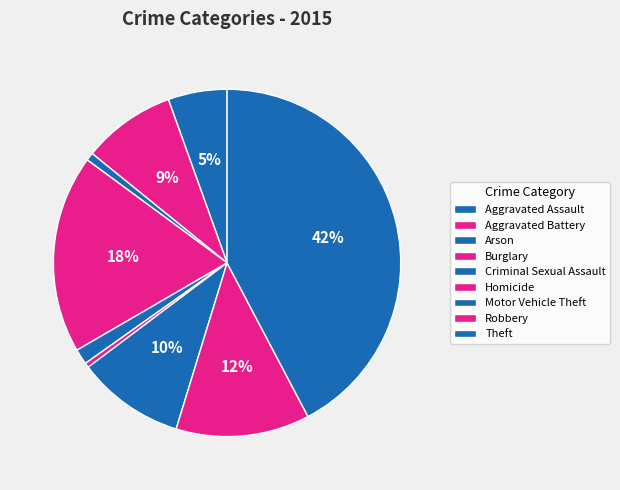

What is the ratio of the value at Arson to the value at Robbery?

0.1